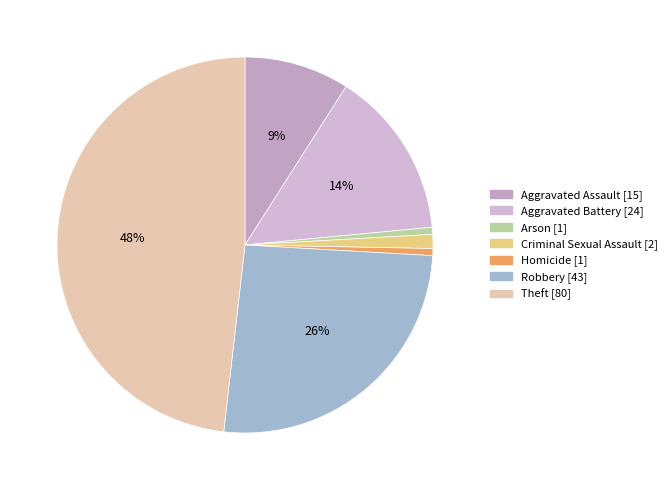

Approximately how many times larger is the value at Theft compared to Arson?

80.0